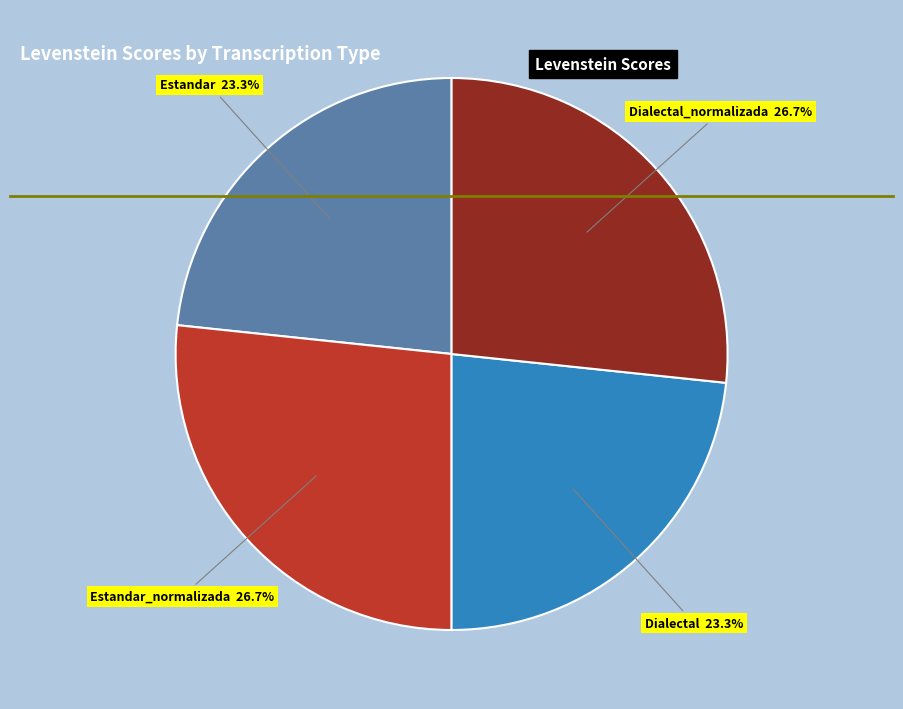

Is there a majority slice in this chart?

No